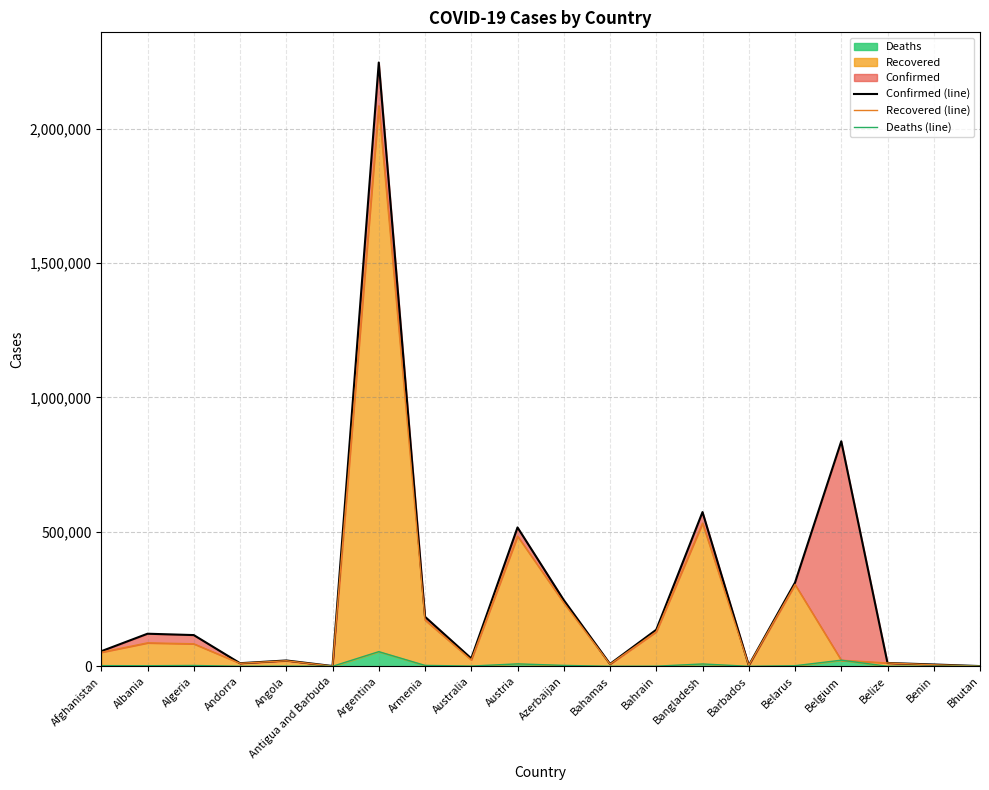

What is the sum of all Recovered (line) values?

4275445